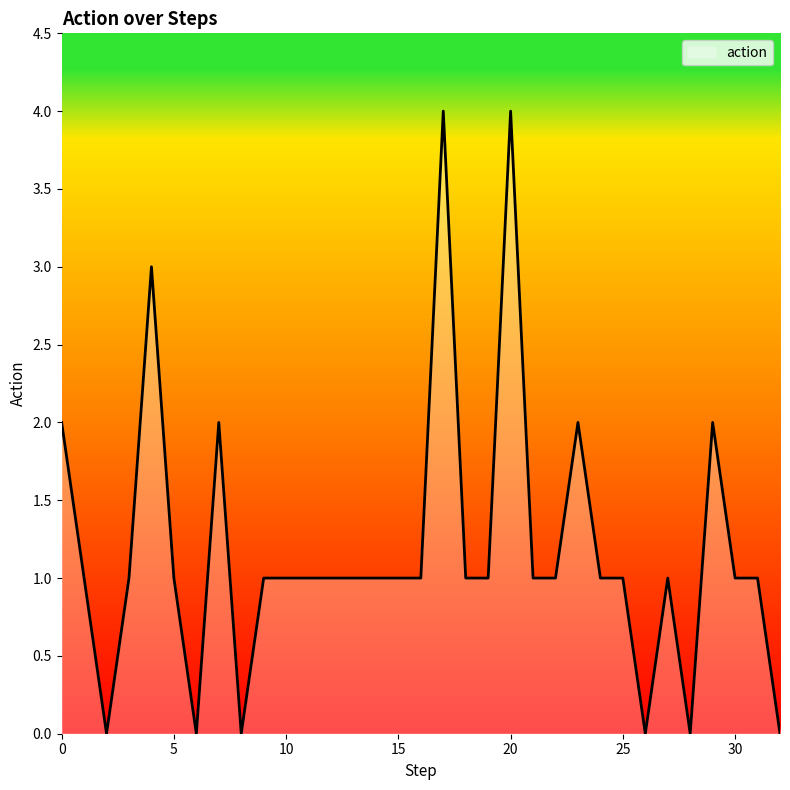

What is the maximum value shown in the chart?

4